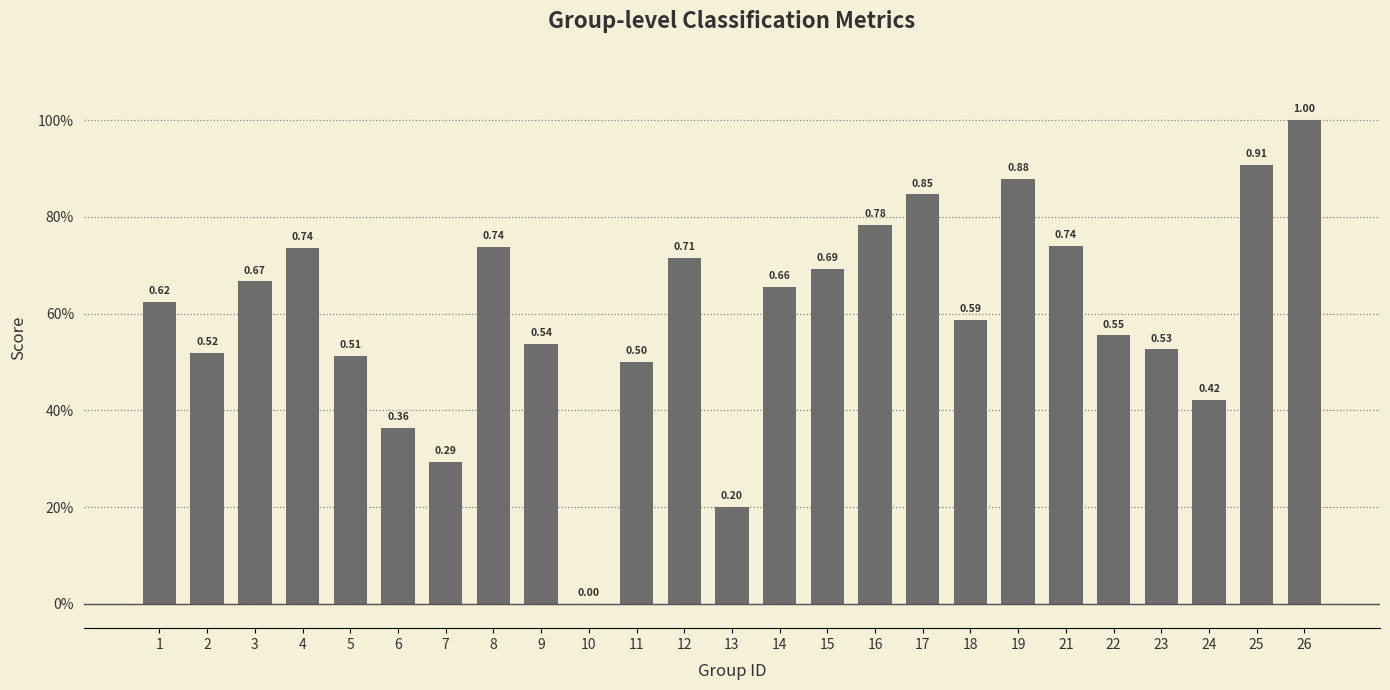

What is the value of the 1st bar from the left?

0.6